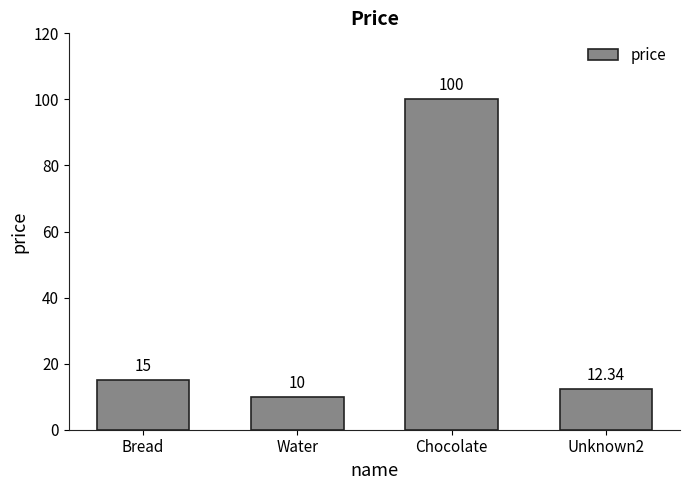

What is the difference between the second highest and second lowest values?

2.7